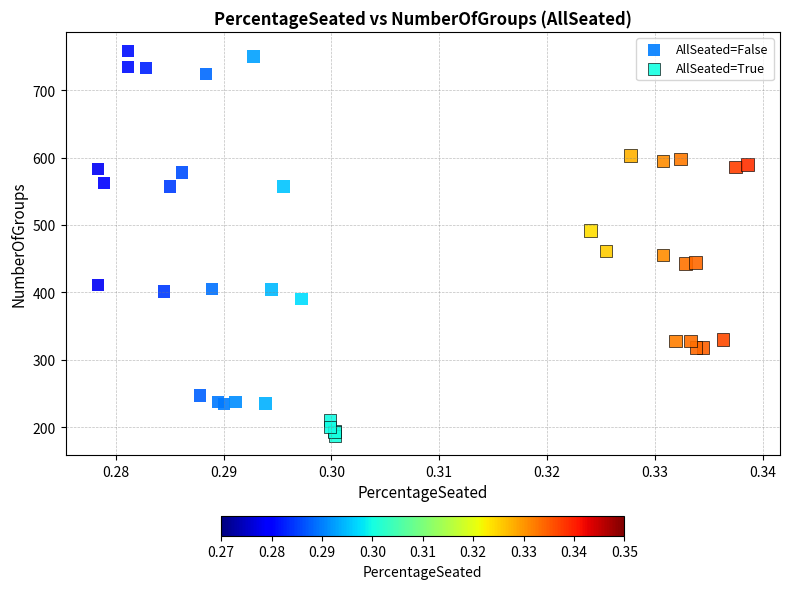

Which series contains the highest Y value?

AllSeated=False